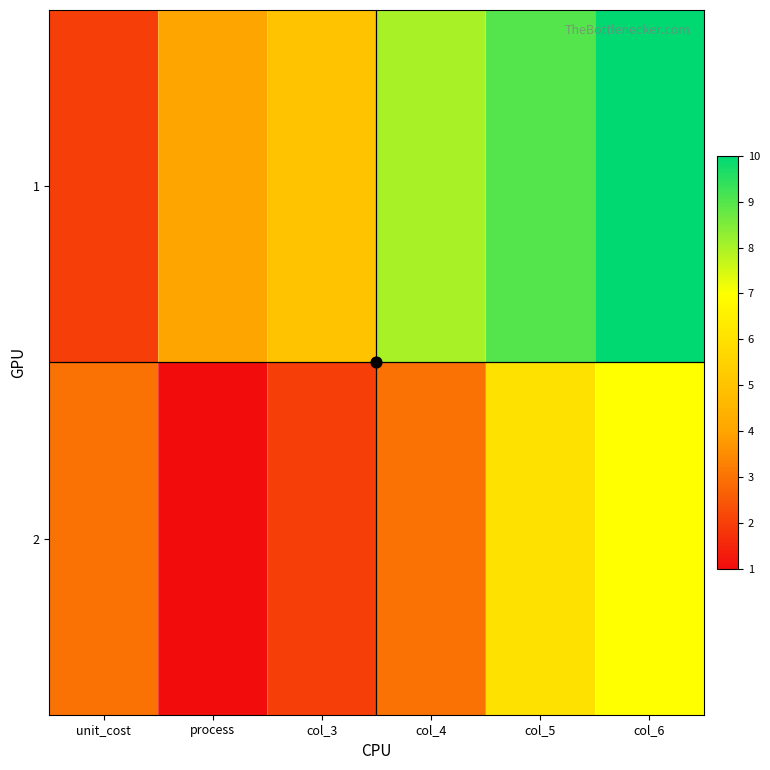

Reading right to left, list all the values displayed in this chart.

1: col_6=10	col_5=9	col_4=8	col_3=5	process=4	unit_cost=2
2: col_6=7	col_5=6	col_4=3	col_3=2	process=1	unit_cost=3